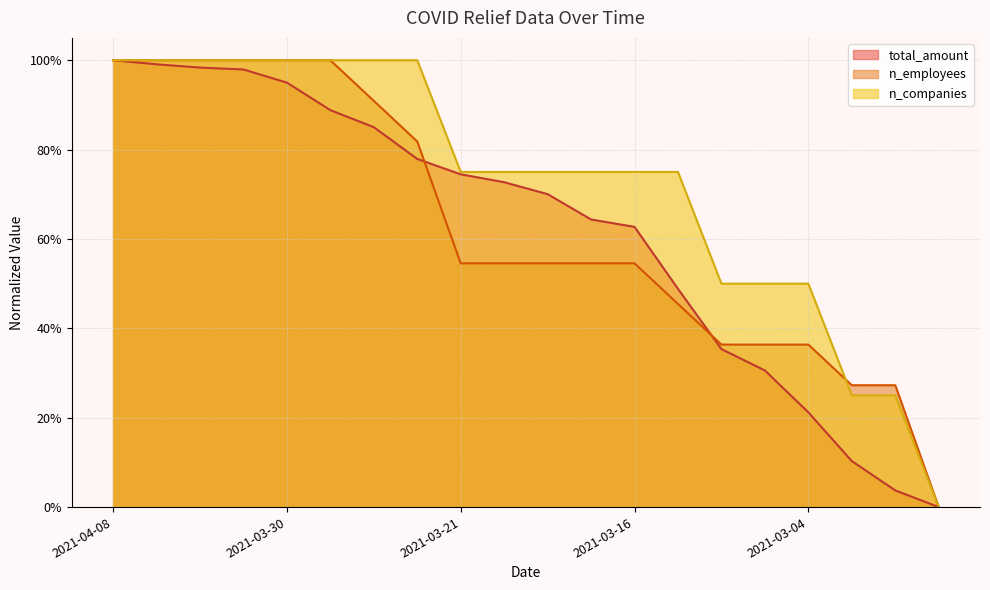

What is the spread (max minus min) of values at 2021-03-26?

0.1